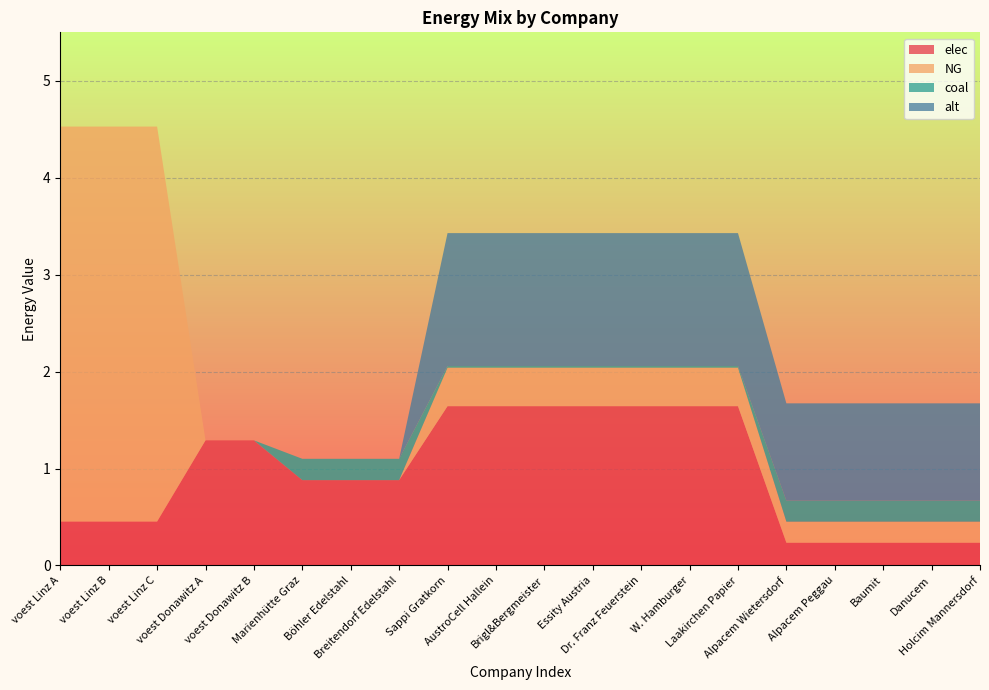

Reading left to right, transcribe all the data shown in this chart.

elec: voest Linz A=0.5	voest Linz B=0.5	voest Linz C=0.5	voest Donawitz A=1.3	voest Donawitz B=1.3	Marienhütte Graz=0.9	Böhler Edelstahl=0.9	Breitendorf Edelstahl=0.9	Sappi Gratkorn=1.6	AustroCell Hallein=1.6	Brigl&Bergmeister=1.6	Essity Austria=1.6	Dr. Franz Feuerstein=1.6	W. Hamburger=1.6	Laakirchen Papier=1.6	Alpacem Wietersdorf=0.2	Alpacem Peggau=0.2	Baumit=0.2	Danucem=0.2	Holcim Mannersdorf=0.2
NG: voest Linz A=4.1	voest Linz B=4.1	voest Linz C=4.1	voest Donawitz A=0.0	voest Donawitz B=0.0	Marienhütte Graz=0.0	Böhler Edelstahl=0.0	Breitendorf Edelstahl=0.0	Sappi Gratkorn=0.4	AustroCell Hallein=0.4	Brigl&Bergmeister=0.4	Essity Austria=0.4	Dr. Franz Feuerstein=0.4	W. Hamburger=0.4	Laakirchen Papier=0.4	Alpacem Wietersdorf=0.2	Alpacem Peggau=0.2	Baumit=0.2	Danucem=0.2	Holcim Mannersdorf=0.2
coal: voest Linz A=0.0	voest Linz B=0.0	voest Linz C=0.0	voest Donawitz A=0.0	voest Donawitz B=0.0	Marienhütte Graz=0.2	Böhler Edelstahl=0.2	Breitendorf Edelstahl=0.2	Sappi Gratkorn=0.0	AustroCell Hallein=0.0	Brigl&Bergmeister=0.0	Essity Austria=0.0	Dr. Franz Feuerstein=0.0	W. Hamburger=0.0	Laakirchen Papier=0.0	Alpacem Wietersdorf=0.2	Alpacem Peggau=0.2	Baumit=0.2	Danucem=0.2	Holcim Mannersdorf=0.2
alt: voest Linz A=0.0	voest Linz B=0.0	voest Linz C=0.0	voest Donawitz A=0.0	voest Donawitz B=0.0	Marienhütte Graz=0.0	Böhler Edelstahl=0.0	Breitendorf Edelstahl=0.0	Sappi Gratkorn=1.4	AustroCell Hallein=1.4	Brigl&Bergmeister=1.4	Essity Austria=1.4	Dr. Franz Feuerstein=1.4	W. Hamburger=1.4	Laakirchen Papier=1.4	Alpacem Wietersdorf=1.0	Alpacem Peggau=1.0	Baumit=1.0	Danucem=1.0	Holcim Mannersdorf=1.0